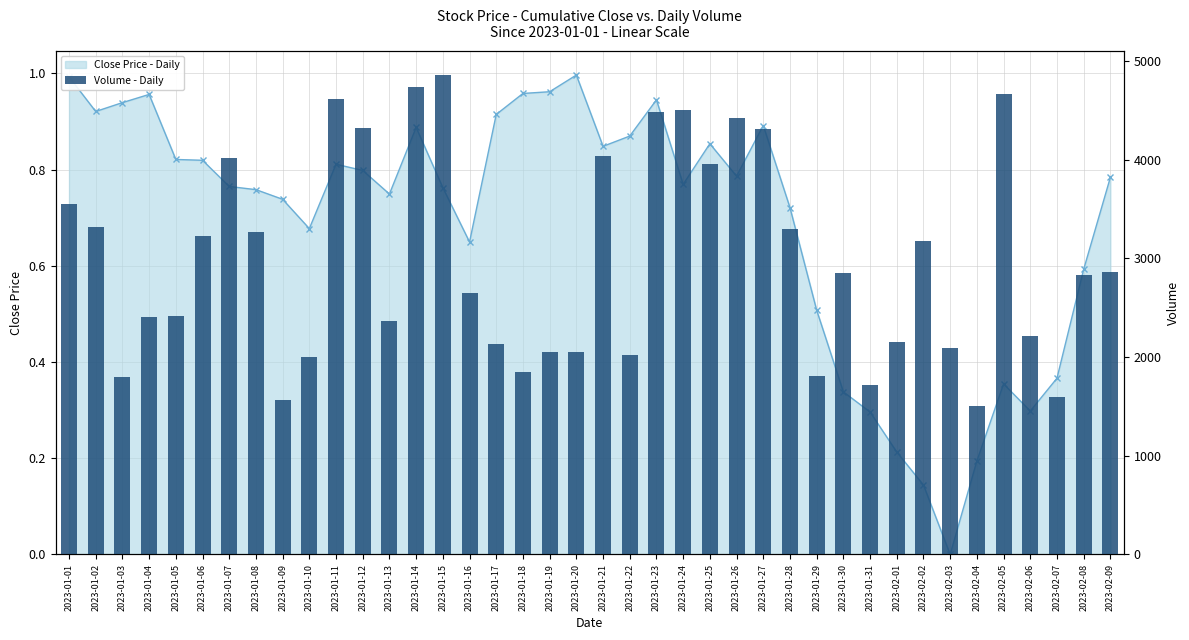

List the labels in order of value, smallest first.

2023-02-04, 2023-01-09, 2023-02-07, 2023-01-31, 2023-01-03, 2023-01-29, 2023-01-18, 2023-01-10, 2023-01-22, 2023-01-19, 2023-01-20, 2023-02-03, 2023-01-17, 2023-02-01, 2023-02-06, 2023-01-13, 2023-01-04, 2023-01-05, 2023-01-16, 2023-02-08, 2023-01-30, 2023-02-09, 2023-02-02, 2023-01-06, 2023-01-08, 2023-01-28, 2023-01-02, 2023-01-01, 2023-01-25, 2023-01-07, 2023-01-21, 2023-01-27, 2023-01-12, 2023-01-26, 2023-01-23, 2023-01-24, 2023-01-11, 2023-02-05, 2023-01-14, 2023-01-15